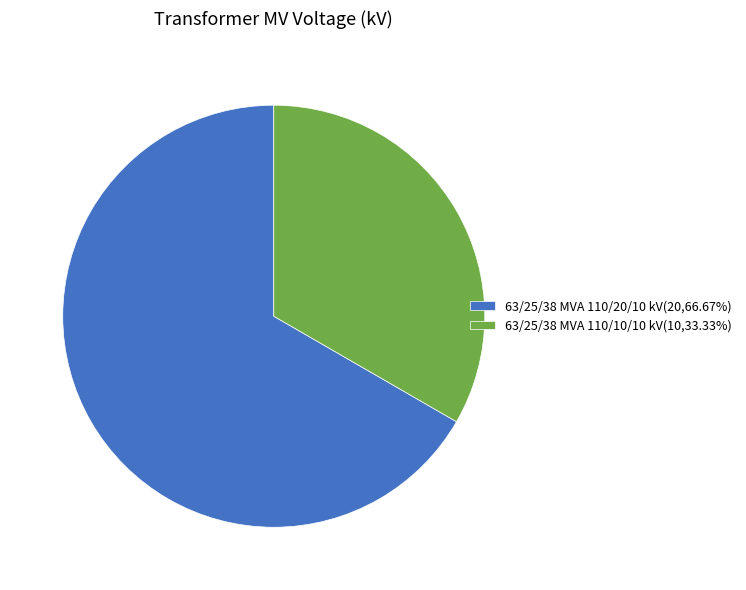

What is the ratio of the value at 63/25/38 MVA 110/20/10 kV to the value at 63/25/38 MVA 110/10/10 kV?

2.0